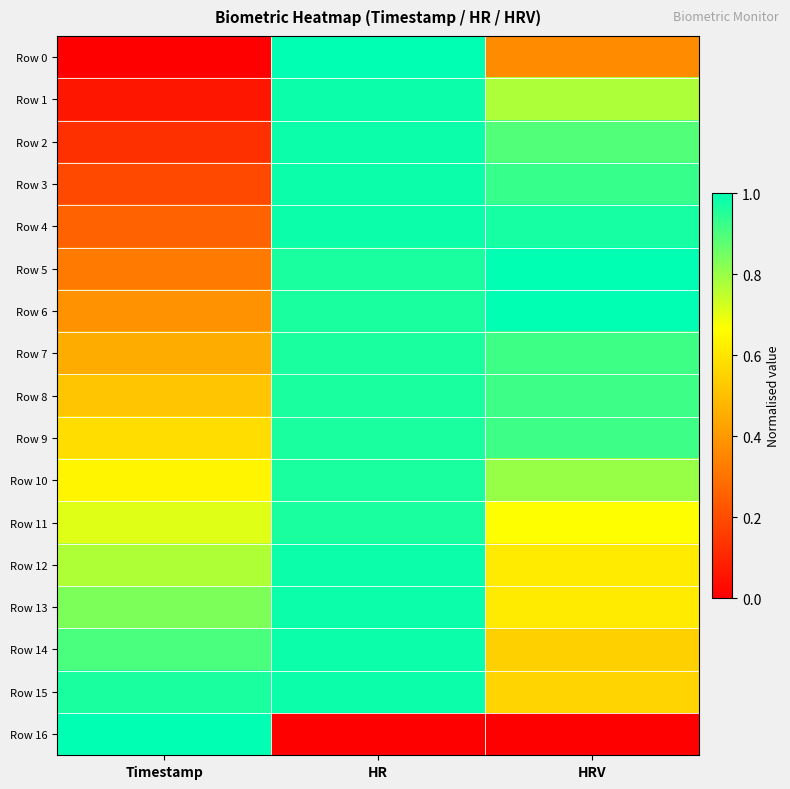

Reading right to left, transcribe all the data shown in this chart.

Row 0: HRV=0.4	HR=1.0	Timestamp=0.0
Row 1: HRV=0.8	HR=1.0	Timestamp=0.1
Row 2: HRV=0.9	HR=1.0	Timestamp=0.1
Row 3: HRV=0.9	HR=1.0	Timestamp=0.2
Row 4: HRV=1.0	HR=1.0	Timestamp=0.3
Row 5: HRV=1.0	HR=1.0	Timestamp=0.3
Row 6: HRV=1.0	HR=1.0	Timestamp=0.4
Row 7: HRV=0.9	HR=1.0	Timestamp=0.4
Row 8: HRV=0.9	HR=1.0	Timestamp=0.5
Row 9: HRV=0.9	HR=1.0	Timestamp=0.6
Row 10: HRV=0.8	HR=1.0	Timestamp=0.6
Row 11: HRV=0.7	HR=1.0	Timestamp=0.7
Row 12: HRV=0.6	HR=1.0	Timestamp=0.8
Row 13: HRV=0.6	HR=1.0	Timestamp=0.8
Row 14: HRV=0.5	HR=1.0	Timestamp=0.9
Row 15: HRV=0.6	HR=1.0	Timestamp=1.0
Row 16: HRV=0.0	HR=0.0	Timestamp=1.0